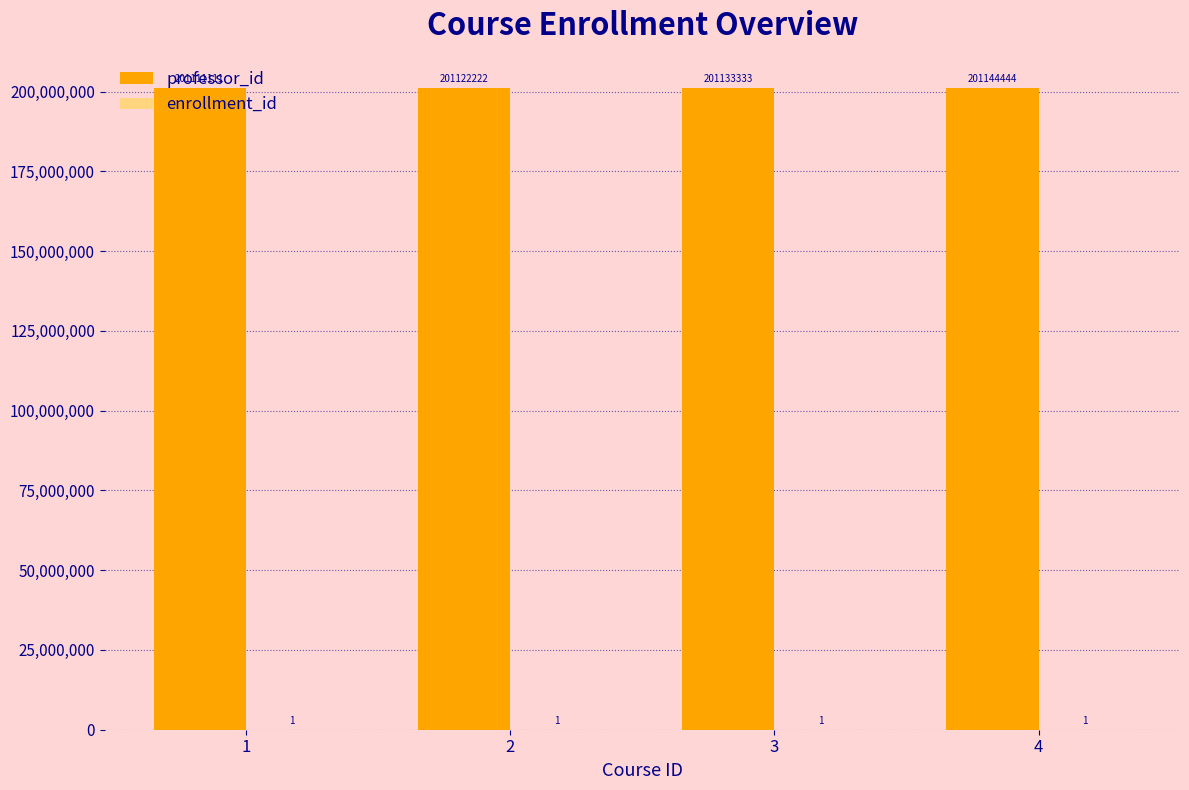

What is the sum of the professor_id values at 4 and 1?

402255555